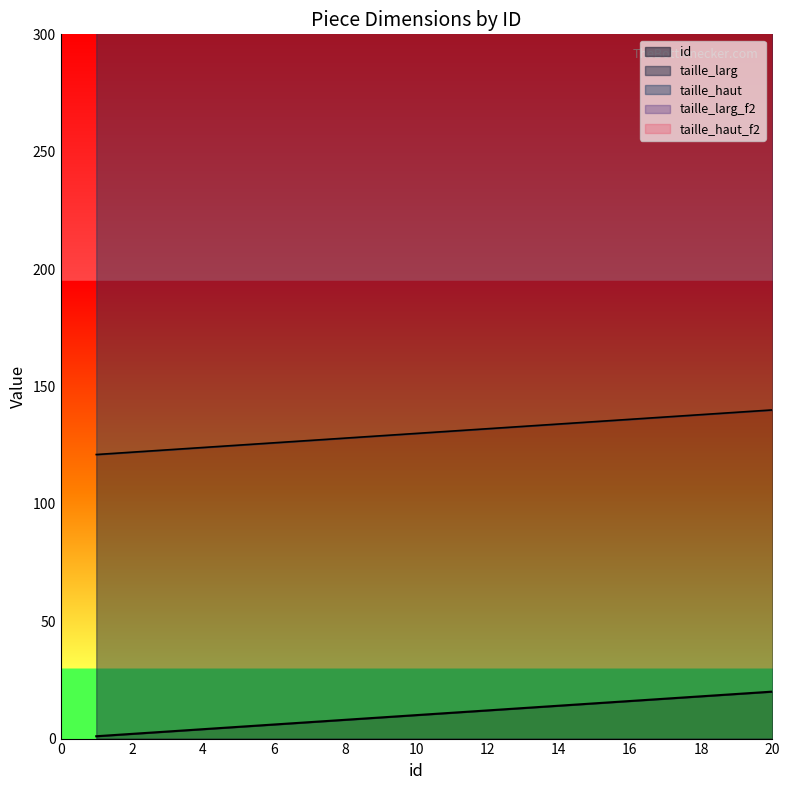

What is the sum of all taille_haut_f2 values?

3600